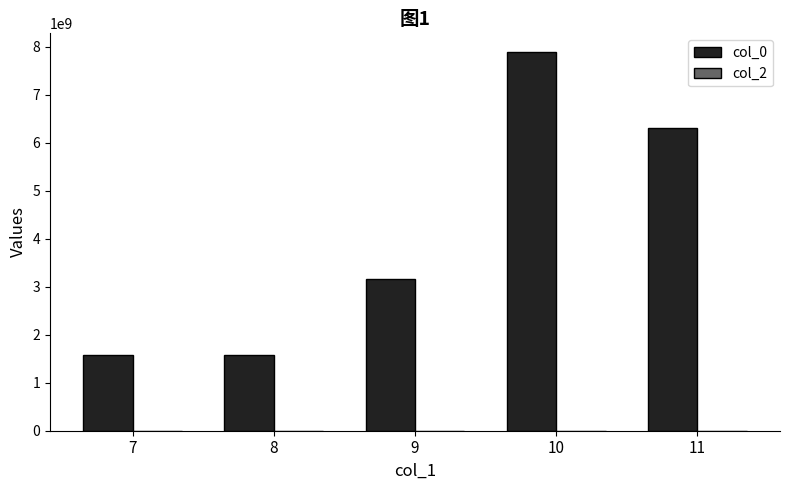

Is it true that the value at 11 is 6311282382?

True